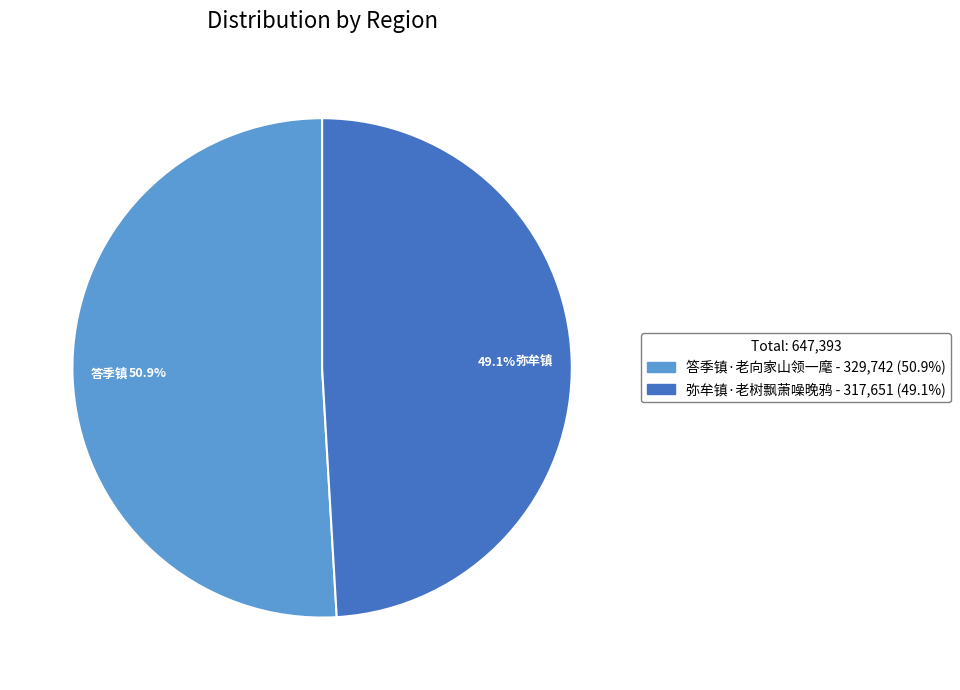

Which slice is the smallest?

弥牟镇·老树飘萧噪晚鸦